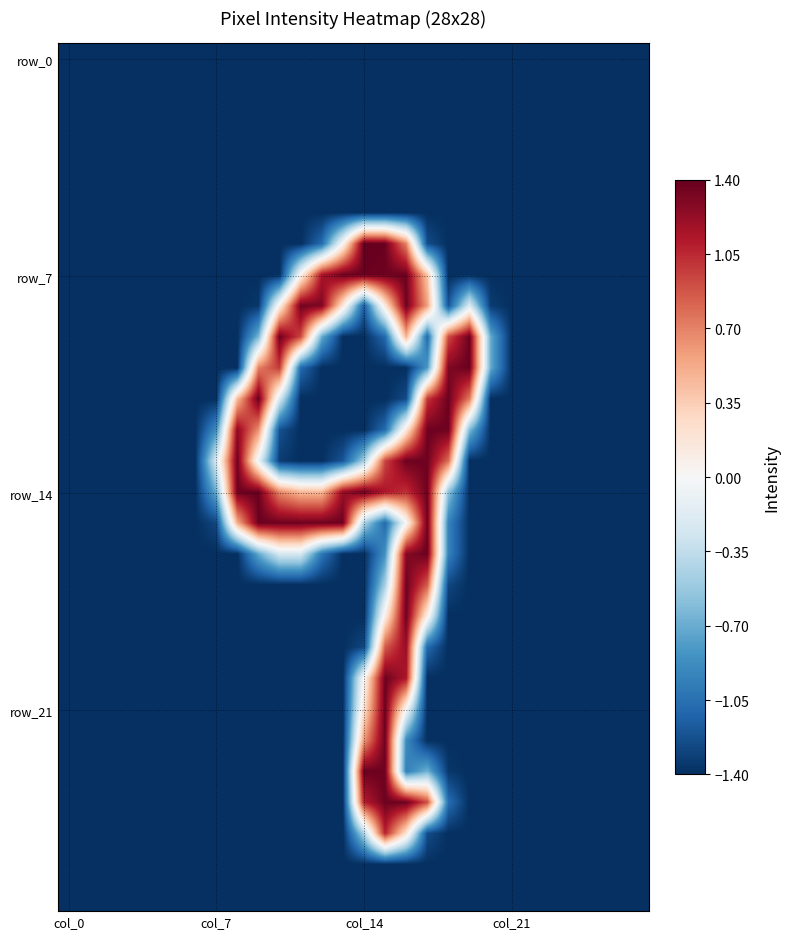

At which category is the sum across all series the highest?

16